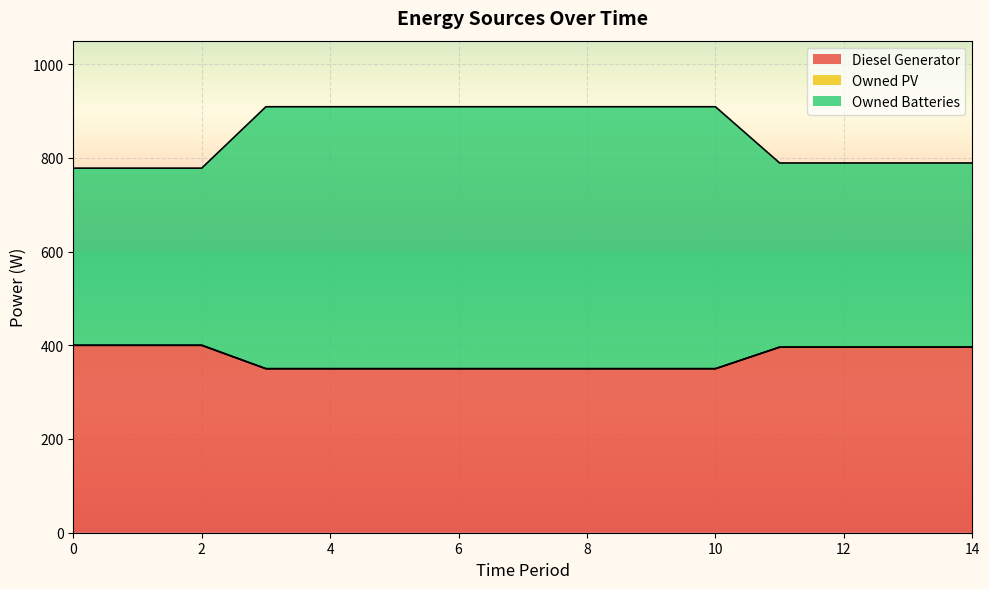

The value of Owned Batteries at 6 is 1360. True or false?

False